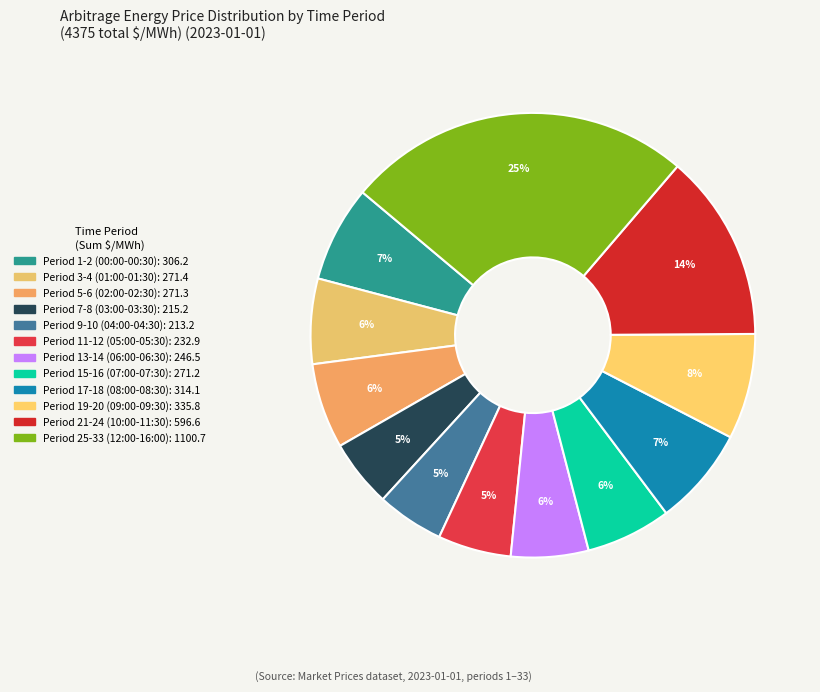

Is there a majority slice in this chart?

No